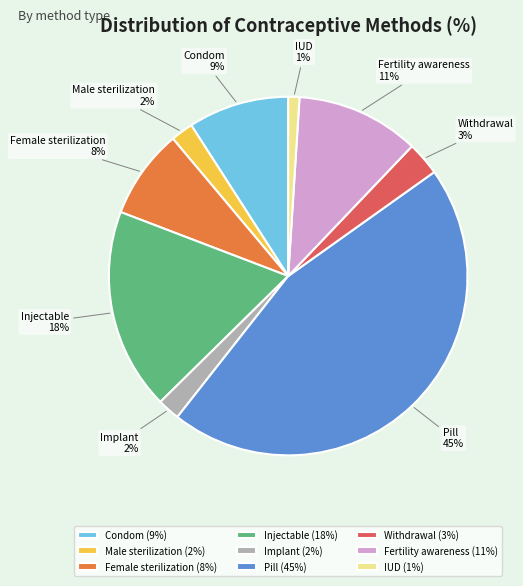

To the nearest percent, what is the difference between the largest and smallest slice percentages?

44%